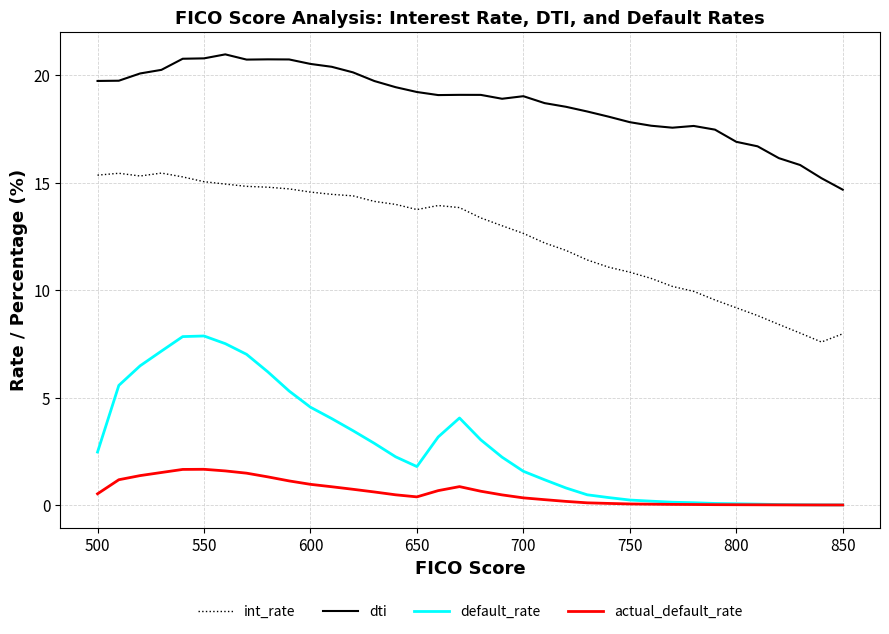

Rank the series by their maximum value, from lowest to highest.

actual_default_rate, default_rate, int_rate, dti